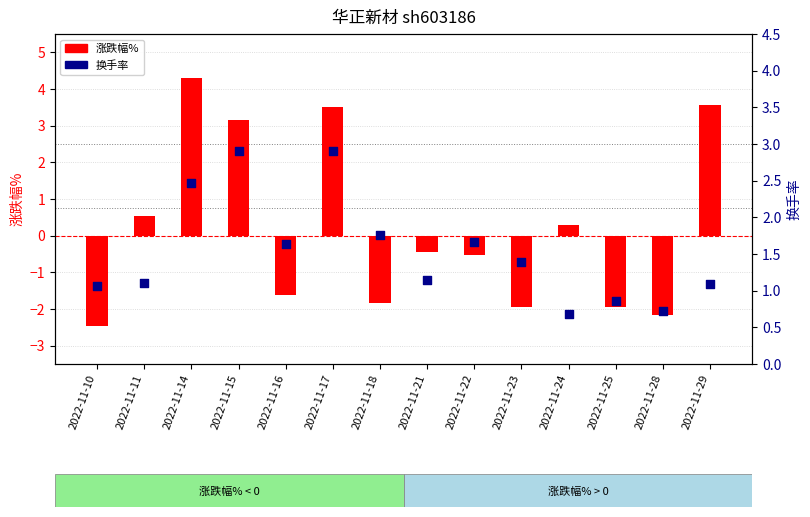

At how many categories does at least one series exceed 1?

11